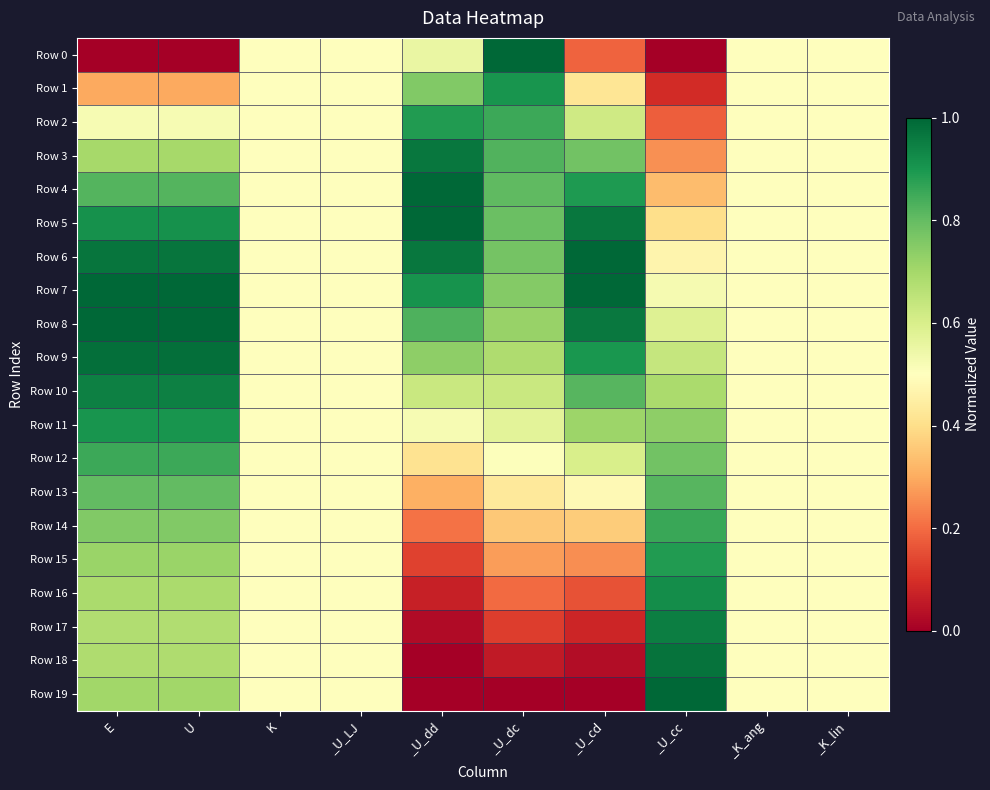

Reading left to right, what are all the values shown in this chart?

Row 0: E=0.0	U=0.0	K=0.5	_U_LJ=0.5	_U_dd=0.6	_U_dc=1.0	_U_cd=0.2	_U_cc=0.0	_K_ang=0.5	_K_lin=0.5
Row 1: E=0.3	U=0.3	K=0.5	_U_LJ=0.5	_U_dd=0.8	_U_dc=0.9	_U_cd=0.4	_U_cc=0.1	_K_ang=0.5	_K_lin=0.5
Row 2: E=0.5	U=0.5	K=0.5	_U_LJ=0.5	_U_dd=0.9	_U_dc=0.9	_U_cd=0.6	_U_cc=0.2	_K_ang=0.5	_K_lin=0.5
Row 3: E=0.7	U=0.7	K=0.5	_U_LJ=0.5	_U_dd=1.0	_U_dc=0.8	_U_cd=0.8	_U_cc=0.3	_K_ang=0.5	_K_lin=0.5
Row 4: E=0.8	U=0.8	K=0.5	_U_LJ=0.5	_U_dd=1.0	_U_dc=0.8	_U_cd=0.9	_U_cc=0.3	_K_ang=0.5	_K_lin=0.5
Row 5: E=0.9	U=0.9	K=0.5	_U_LJ=0.5	_U_dd=1.0	_U_dc=0.8	_U_cd=1.0	_U_cc=0.4	_K_ang=0.5	_K_lin=0.5
Row 6: E=1.0	U=1.0	K=0.5	_U_LJ=0.5	_U_dd=1.0	_U_dc=0.8	_U_cd=1.0	_U_cc=0.5	_K_ang=0.5	_K_lin=0.5
Row 7: E=1.0	U=1.0	K=0.5	_U_LJ=0.5	_U_dd=0.9	_U_dc=0.8	_U_cd=1.0	_U_cc=0.5	_K_ang=0.5	_K_lin=0.5
Row 8: E=1.0	U=1.0	K=0.5	_U_LJ=0.5	_U_dd=0.8	_U_dc=0.7	_U_cd=1.0	_U_cc=0.6	_K_ang=0.5	_K_lin=0.5
Row 9: E=1.0	U=1.0	K=0.5	_U_LJ=0.5	_U_dd=0.7	_U_dc=0.7	_U_cd=0.9	_U_cc=0.6	_K_ang=0.5	_K_lin=0.5
Row 10: E=0.9	U=0.9	K=0.5	_U_LJ=0.5	_U_dd=0.6	_U_dc=0.6	_U_cd=0.8	_U_cc=0.7	_K_ang=0.5	_K_lin=0.5
Row 11: E=0.9	U=0.9	K=0.5	_U_LJ=0.5	_U_dd=0.5	_U_dc=0.6	_U_cd=0.7	_U_cc=0.7	_K_ang=0.5	_K_lin=0.5
Row 12: E=0.9	U=0.9	K=0.5	_U_LJ=0.5	_U_dd=0.4	_U_dc=0.5	_U_cd=0.6	_U_cc=0.8	_K_ang=0.5	_K_lin=0.5
Row 13: E=0.8	U=0.8	K=0.5	_U_LJ=0.5	_U_dd=0.3	_U_dc=0.4	_U_cd=0.5	_U_cc=0.8	_K_ang=0.5	_K_lin=0.5
Row 14: E=0.8	U=0.8	K=0.5	_U_LJ=0.5	_U_dd=0.2	_U_dc=0.4	_U_cd=0.4	_U_cc=0.9	_K_ang=0.5	_K_lin=0.5
Row 15: E=0.7	U=0.7	K=0.5	_U_LJ=0.5	_U_dd=0.1	_U_dc=0.3	_U_cd=0.3	_U_cc=0.9	_K_ang=0.5	_K_lin=0.5
Row 16: E=0.7	U=0.7	K=0.5	_U_LJ=0.5	_U_dd=0.1	_U_dc=0.2	_U_cd=0.2	_U_cc=0.9	_K_ang=0.5	_K_lin=0.5
Row 17: E=0.7	U=0.7	K=0.5	_U_LJ=0.5	_U_dd=0.0	_U_dc=0.1	_U_cd=0.1	_U_cc=0.9	_K_ang=0.5	_K_lin=0.5
Row 18: E=0.7	U=0.7	K=0.5	_U_LJ=0.5	_U_dd=0.0	_U_dc=0.1	_U_cd=0.0	_U_cc=1.0	_K_ang=0.5	_K_lin=0.5
Row 19: E=0.7	U=0.7	K=0.5	_U_LJ=0.5	_U_dd=0.0	_U_dc=0.0	_U_cd=0.0	_U_cc=1.0	_K_ang=0.5	_K_lin=0.5